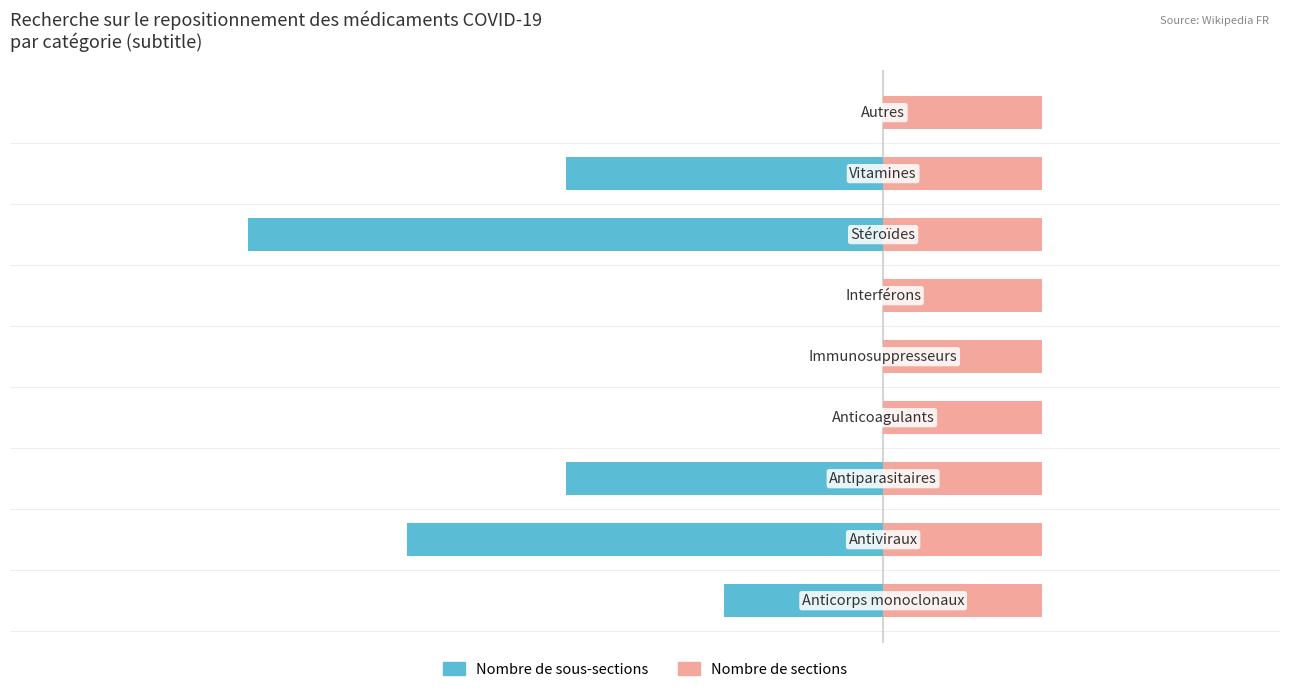

What is the greatest value displayed?

0.6